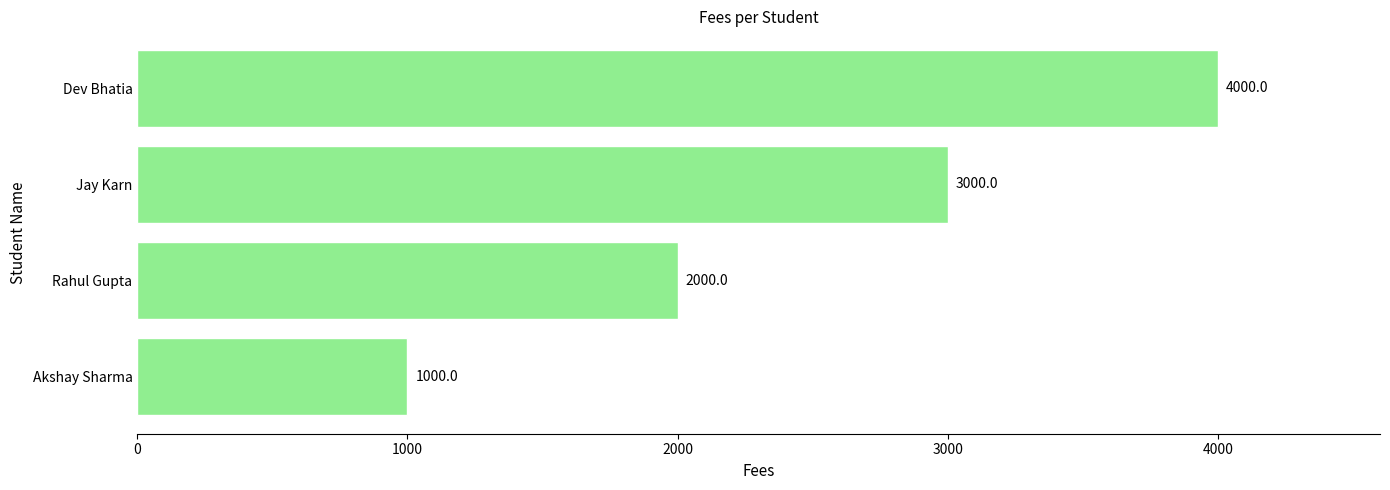

What is the smallest value displayed?

1000